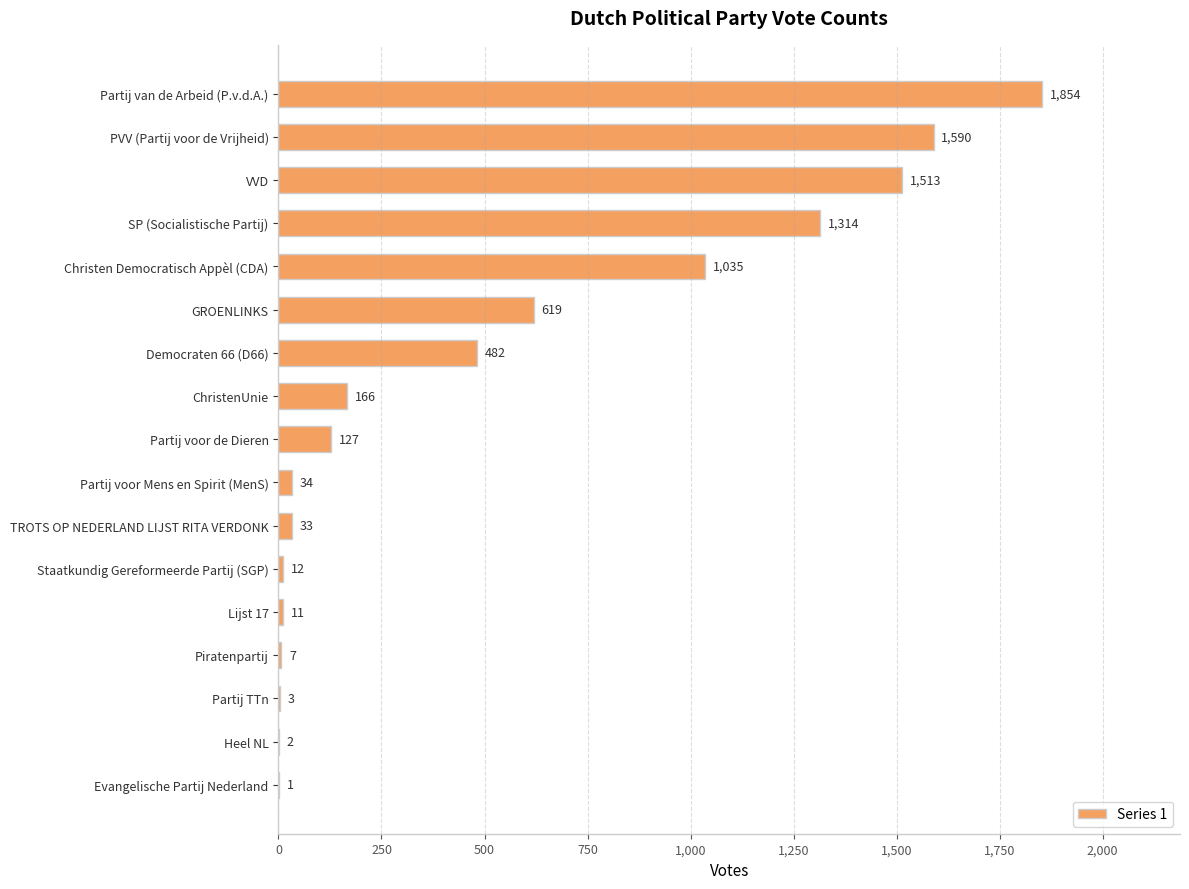

Is it true that the value at VVD is 1513?

True